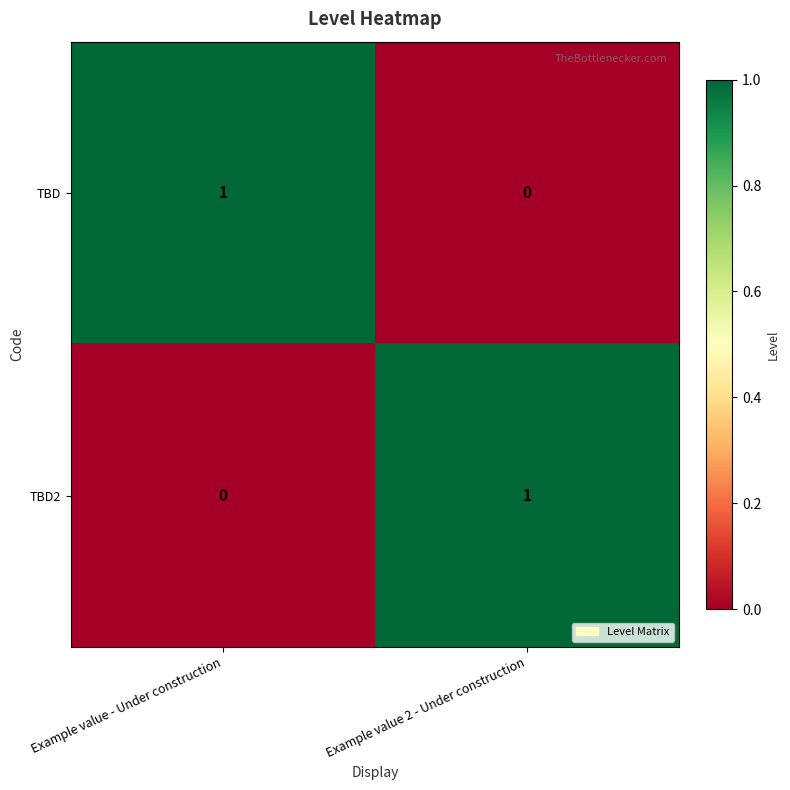

Reading left to right, transcribe all the data shown in this chart.

TBD: Example value - Under construction=1	Example value 2 - Under construction=0
TBD2: Example value - Under construction=0	Example value 2 - Under construction=1